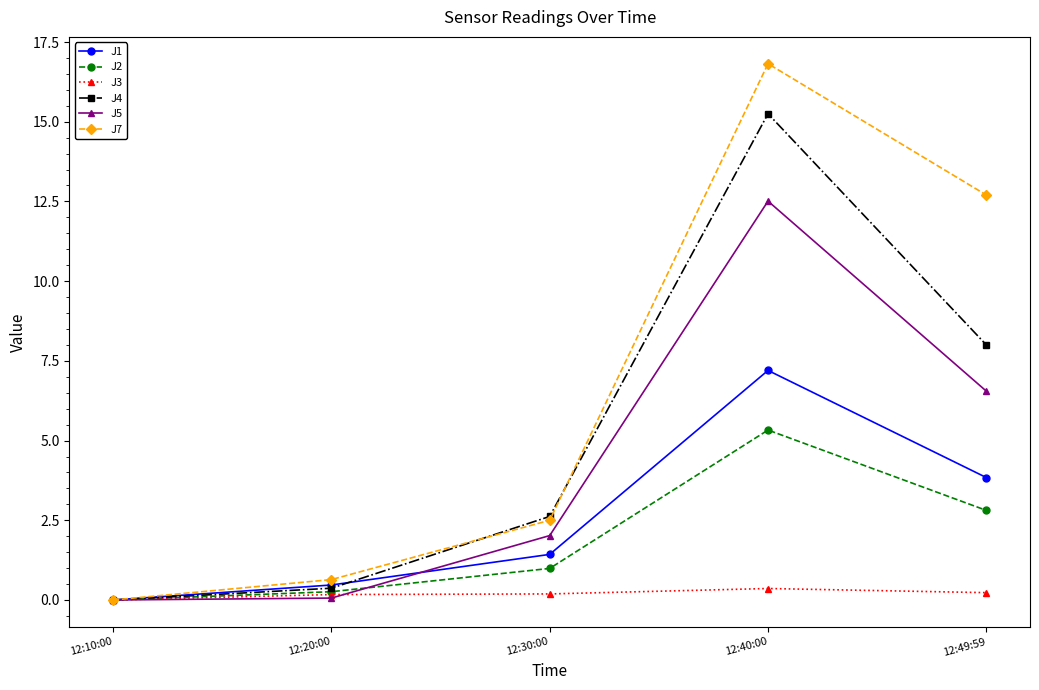

At how many categories does at least one series exceed 15?

1